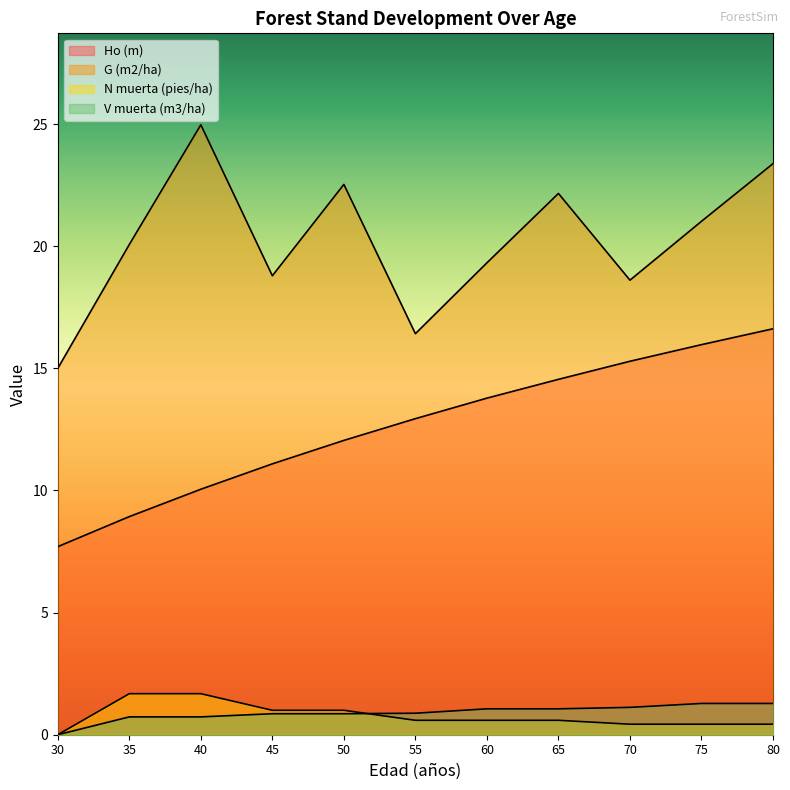

What is the highest value of the Ho (m) series?

16.6